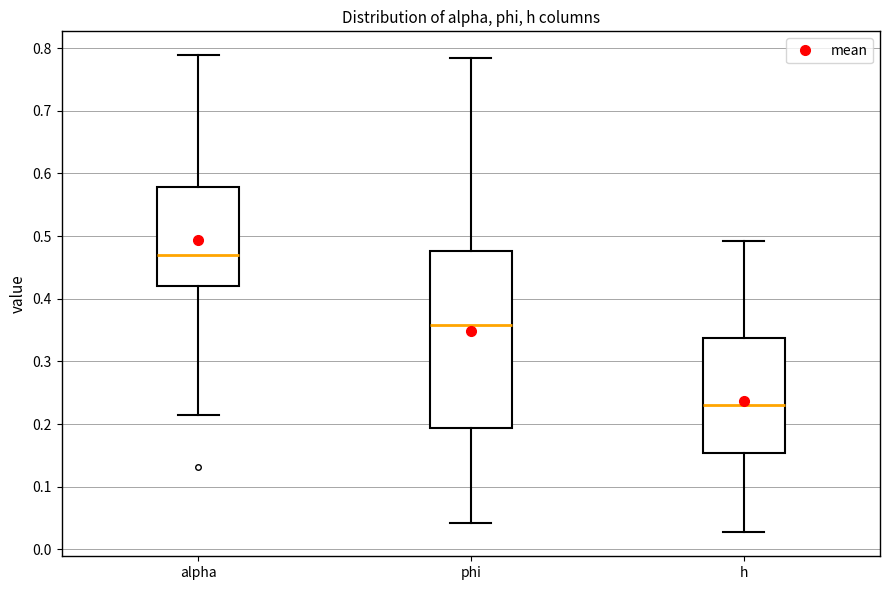

Reading left to right, read every box against the y-axis: the position of its median line, the range the box covers, and the ends of its whiskers. The values are not printed on the chart, so give them approximately, as read against the axis.

alpha: median 0.47, box 0.42 to 0.58, whiskers 0.21 to 0.79
phi: median 0.36, box 0.19 to 0.48, whiskers 0.04 to 0.78
h: median 0.23, box 0.15 to 0.34, whiskers 0.03 to 0.49